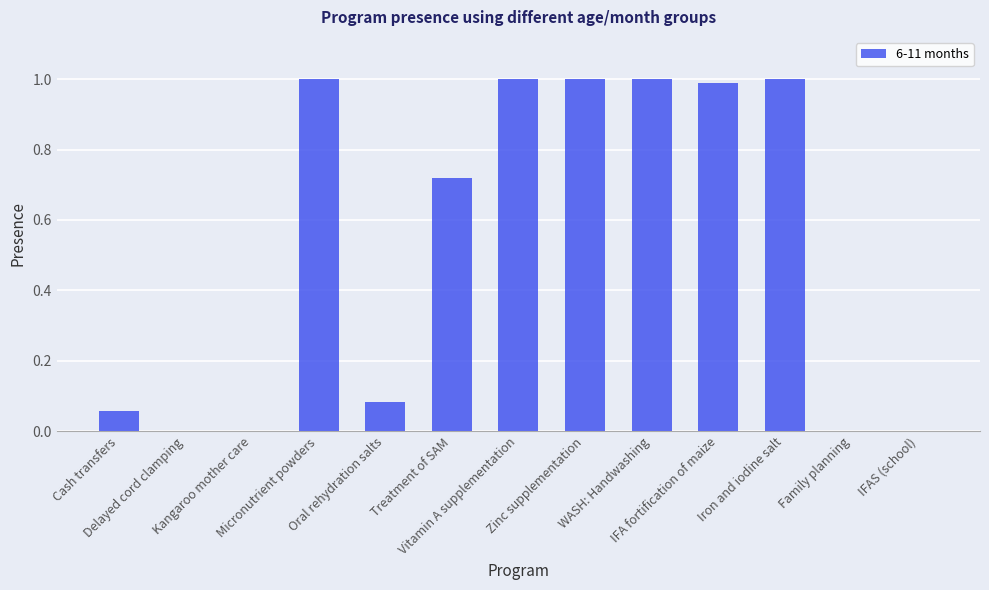

What is the sum of all values?

6.9